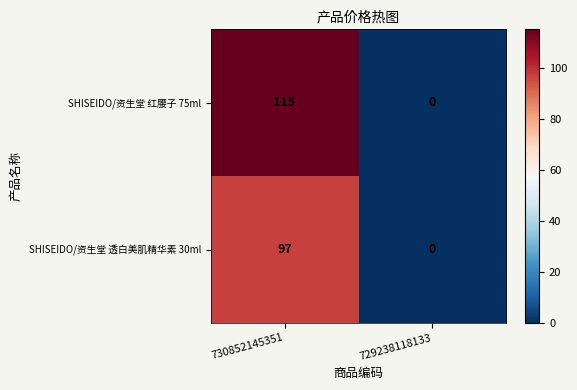

What is the difference between the maximum and minimum values in the SHISEIDO/资生堂 透白美肌精华素 30ml series?

97